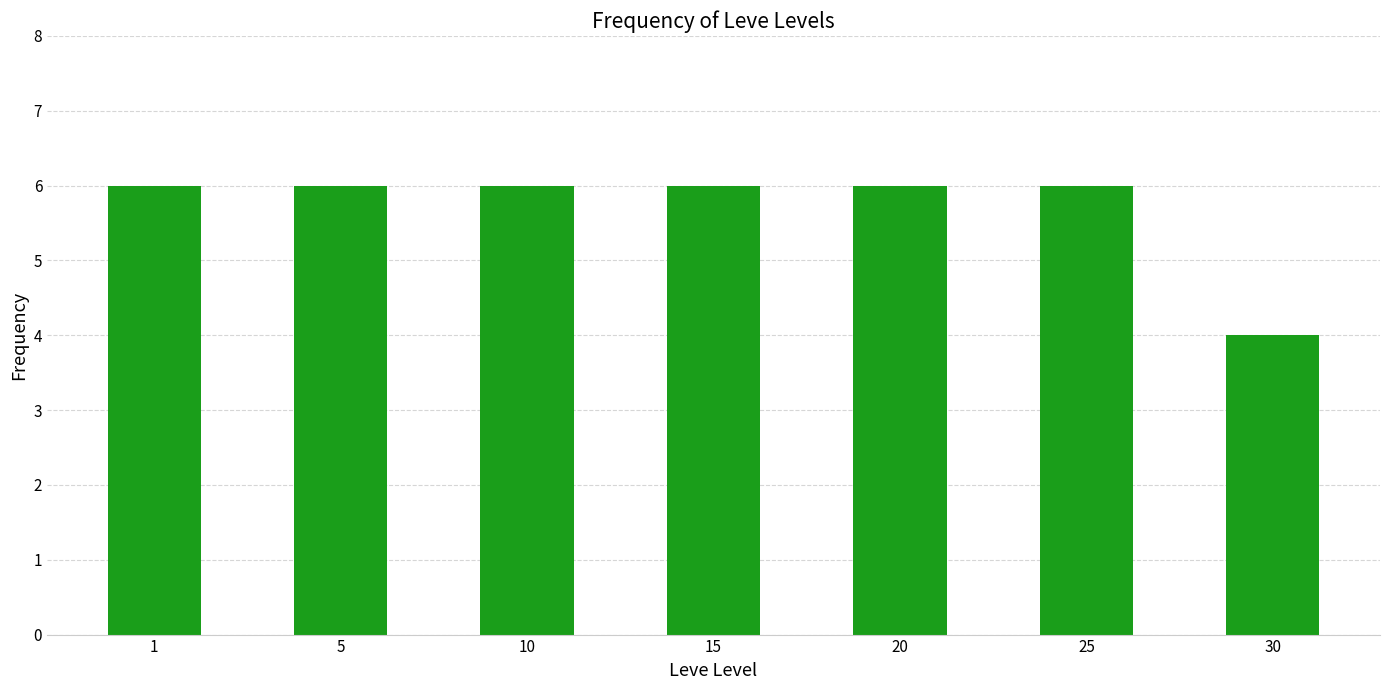

What is the value of the 1st bar from the left?

6